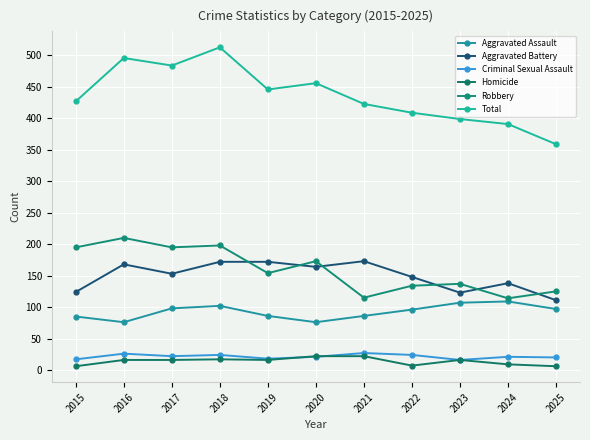

True or false: Homicide has a value of 4 at 2024.

False